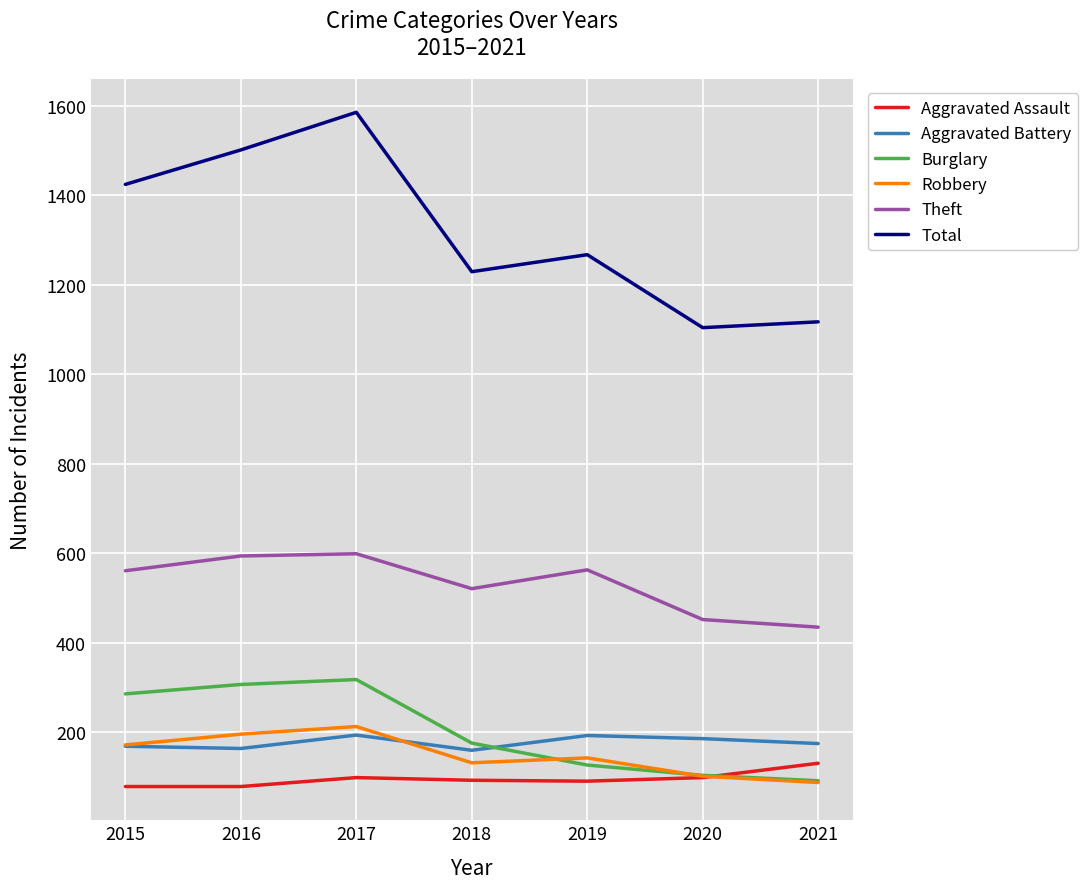

True or false: Theft and Burglary intersect in this chart.

False